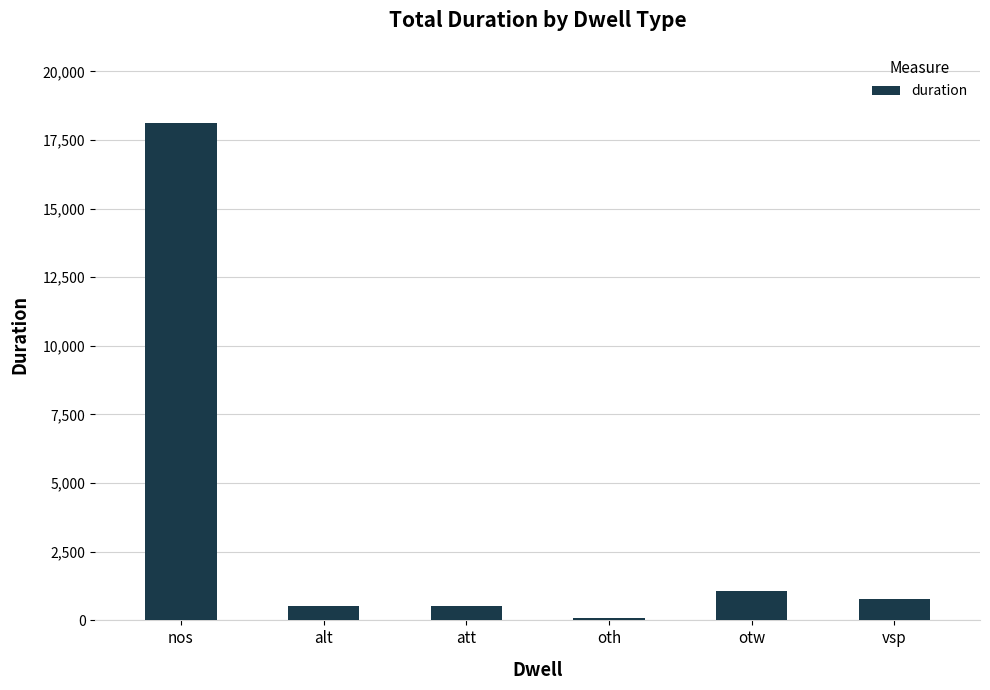

What is the difference between the values at alt and oth?

431